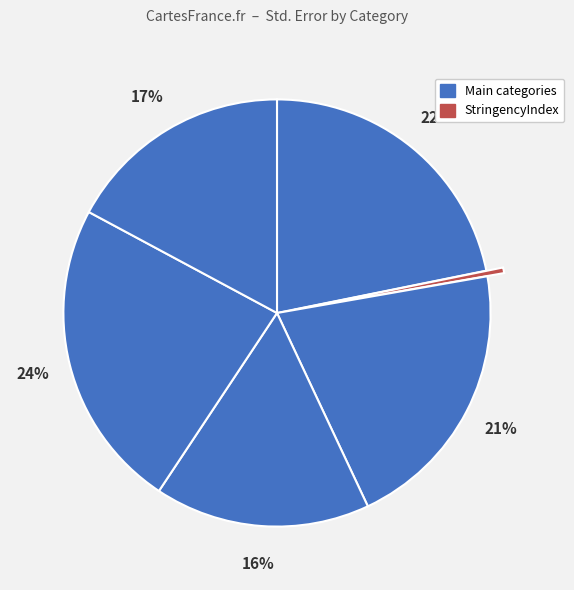

How many slices are in this pie chart?

6